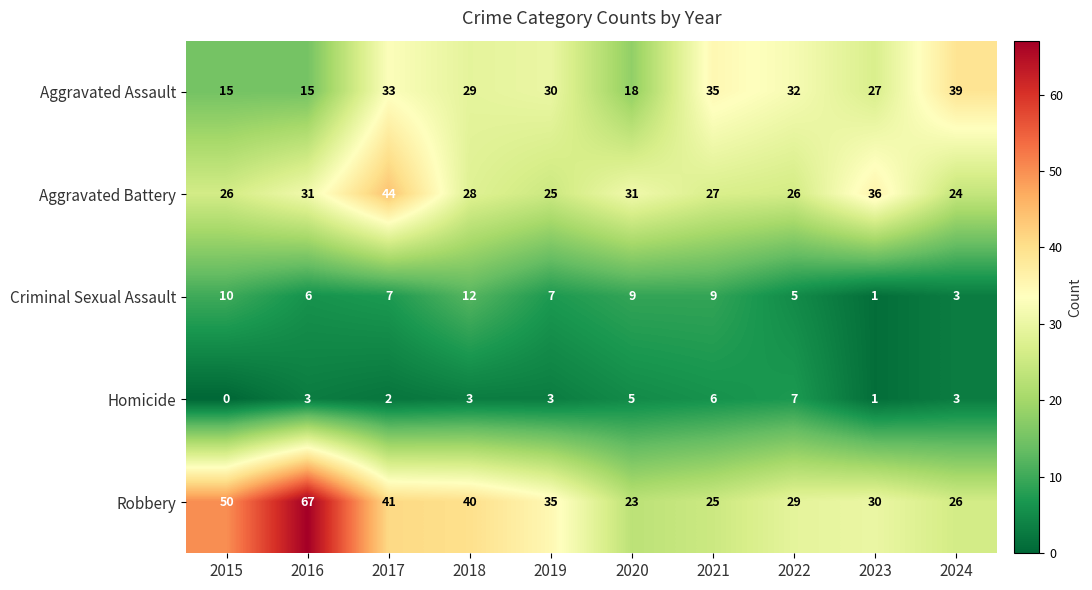

Rank the series at 2019 from lowest to highest value.

Homicide, Criminal Sexual Assault, Aggravated Battery, Aggravated Assault, Robbery